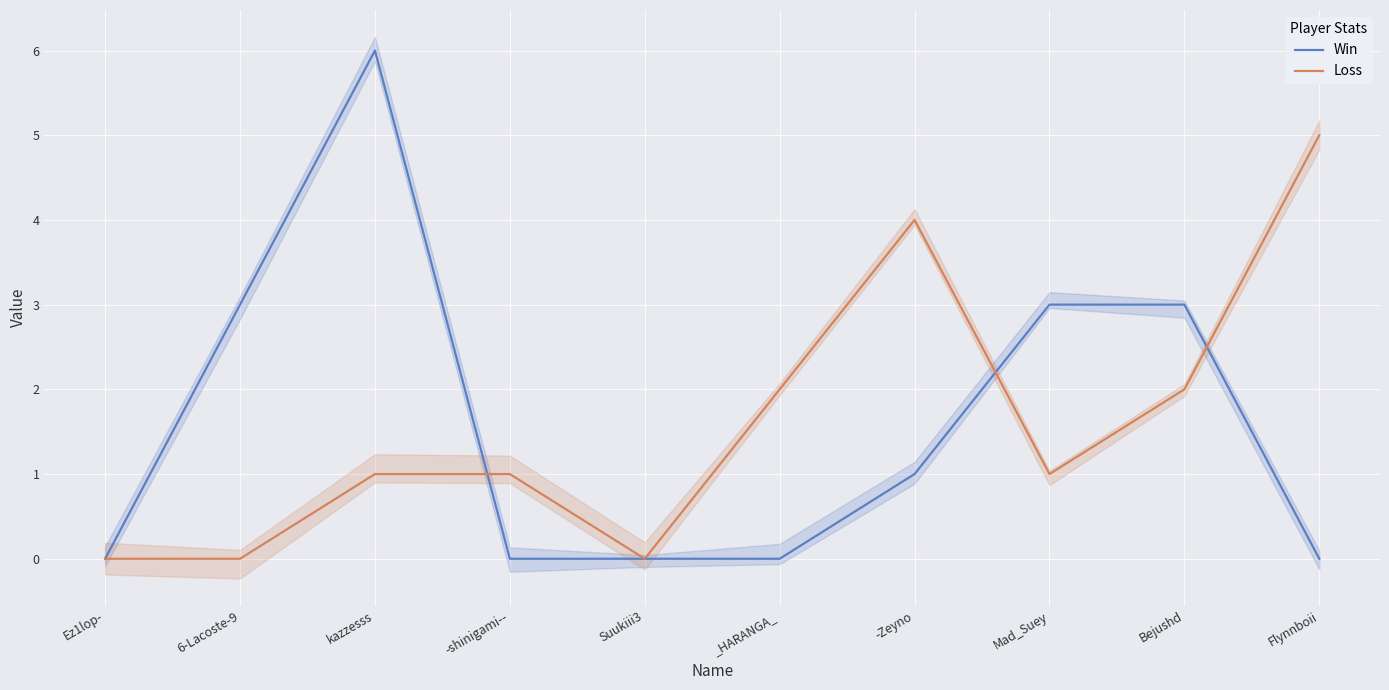

Where is the first local maximum for Loss?

-Zeyno